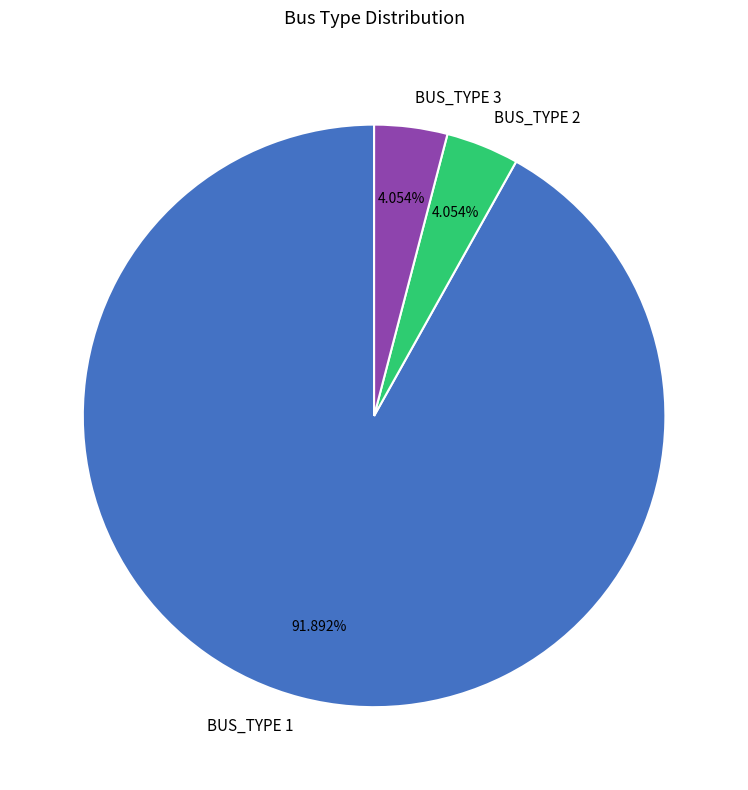

How many segments does this pie chart have?

3